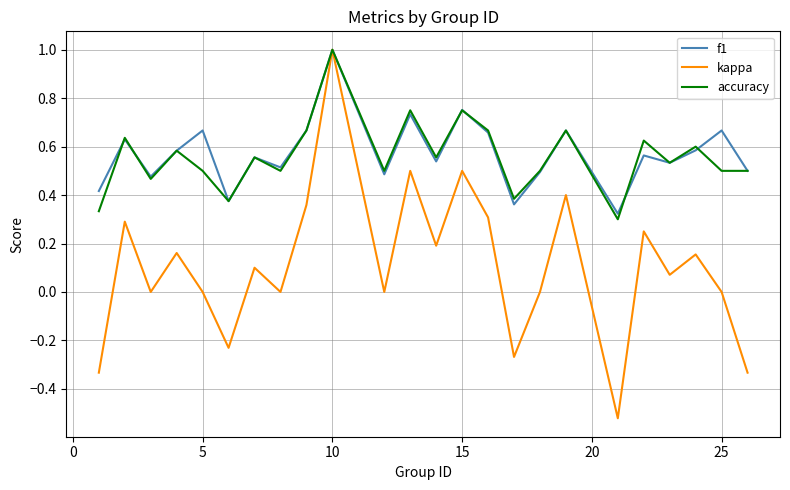

Does the chart have visible grid lines?

Yes